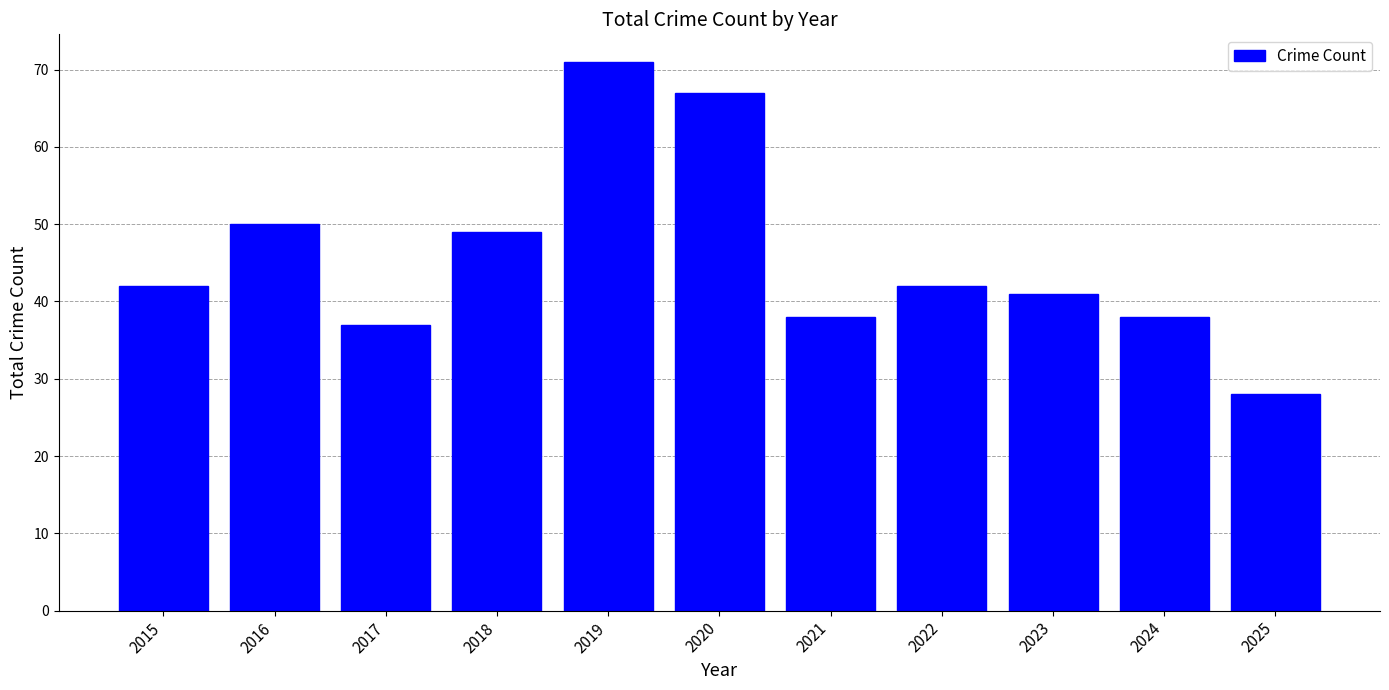

Are the bars grouped side by side (vs. stacked)?

No